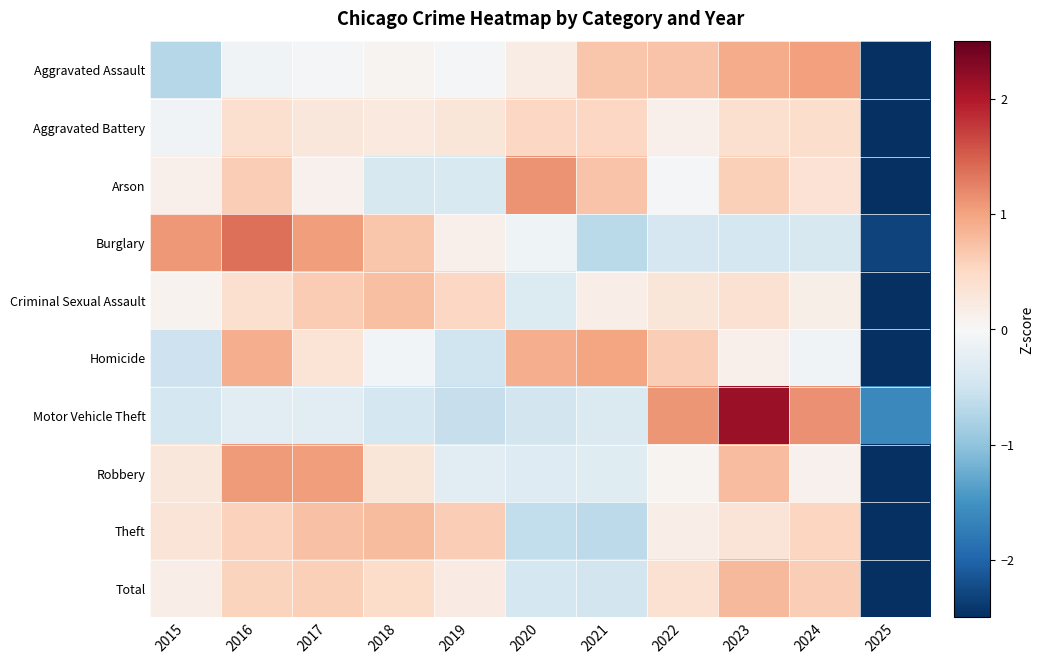

Reading left to right, list all the values displayed in this chart.

Aggravated Assault: 2015=-0.7	2016=-0.1	2017=-0.0	2018=0.1	2019=-0.0	2020=0.2	2021=0.7	2022=0.7	2023=0.9	2024=1.0	2025=-2.7
Aggravated Battery: 2015=-0.1	2016=0.4	2017=0.3	2018=0.2	2019=0.3	2020=0.5	2021=0.5	2022=0.1	2023=0.4	2024=0.4	2025=-3.1
Arson: 2015=0.1	2016=0.6	2017=0.1	2018=-0.4	2019=-0.4	2020=1.1	2021=0.7	2022=-0.1	2023=0.6	2024=0.4	2025=-2.8
Burglary: 2015=1.1	2016=1.4	2017=1.0	2018=0.7	2019=0.1	2020=-0.1	2021=-0.7	2022=-0.4	2023=-0.4	2024=-0.4	2025=-2.3
Criminal Sexual Assault: 2015=0.1	2016=0.4	2017=0.6	2018=0.8	2019=0.5	2020=-0.3	2021=0.2	2022=0.3	2023=0.4	2024=0.1	2025=-3.0
Homicide: 2015=-0.5	2016=0.9	2017=0.3	2018=-0.1	2019=-0.5	2020=0.9	2021=1.0	2022=0.6	2023=0.1	2024=-0.1	2025=-2.7
Motor Vehicle Theft: 2015=-0.4	2016=-0.3	2017=-0.3	2018=-0.4	2019=-0.6	2020=-0.4	2021=-0.4	2022=1.1	2023=2.2	2024=1.1	2025=-1.6
Robbery: 2015=0.3	2016=1.1	2017=1.0	2018=0.3	2019=-0.3	2020=-0.3	2021=-0.3	2022=0.1	2023=0.8	2024=0.1	2025=-2.8
Theft: 2015=0.3	2016=0.6	2017=0.7	2018=0.8	2019=0.6	2020=-0.6	2021=-0.7	2022=0.2	2023=0.3	2024=0.5	2025=-2.8
Total: 2015=0.2	2016=0.6	2017=0.6	2018=0.5	2019=0.2	2020=-0.4	2021=-0.5	2022=0.4	2023=0.8	2024=0.6	2025=-2.9